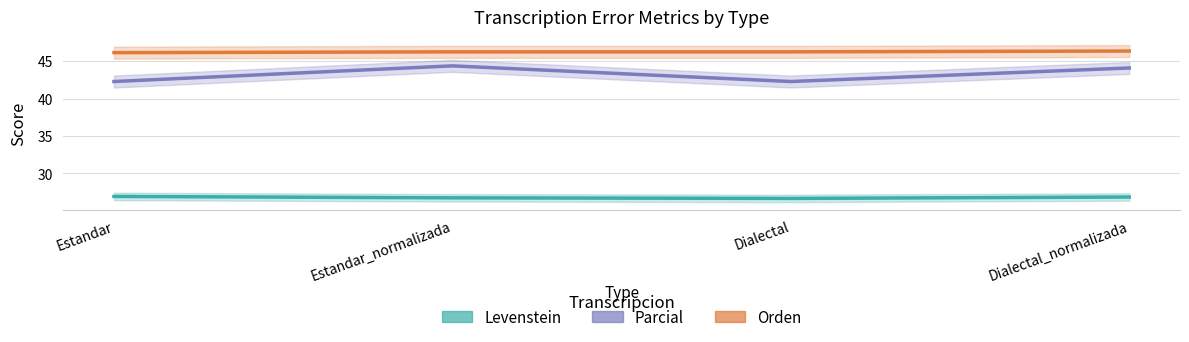

Rank the categories by Parcial value from lowest to highest.

Estandar, Dialectal, Dialectal_normalizada, Estandar_normalizada